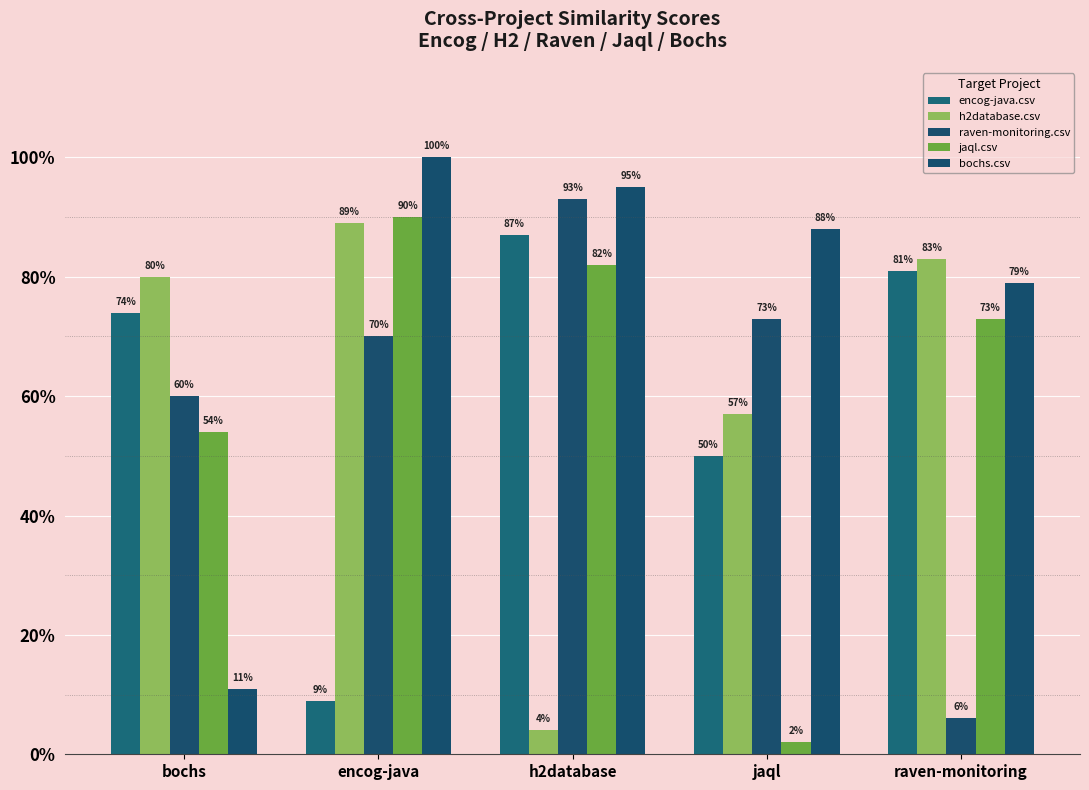

Does the chart contain stacked bars?

No